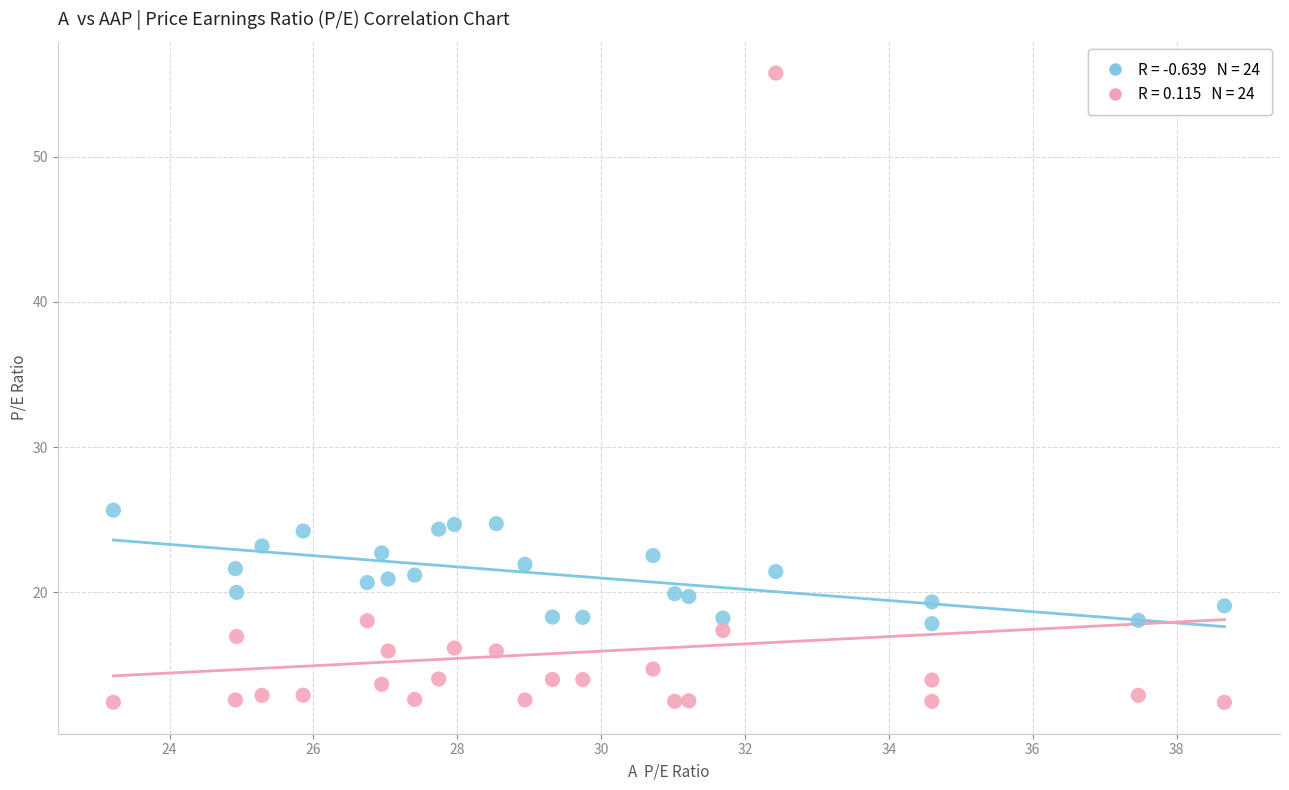

Across all data points, what is the range of Y values (max minus min)?

43.3